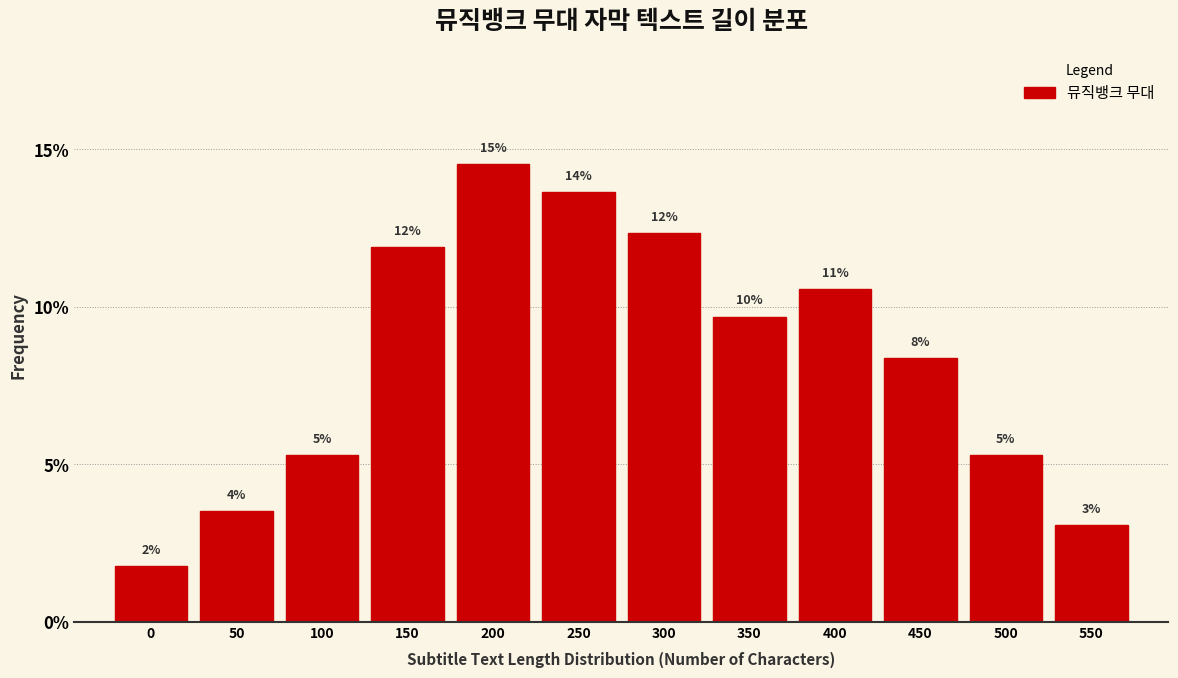

Are the bars horizontal?

No